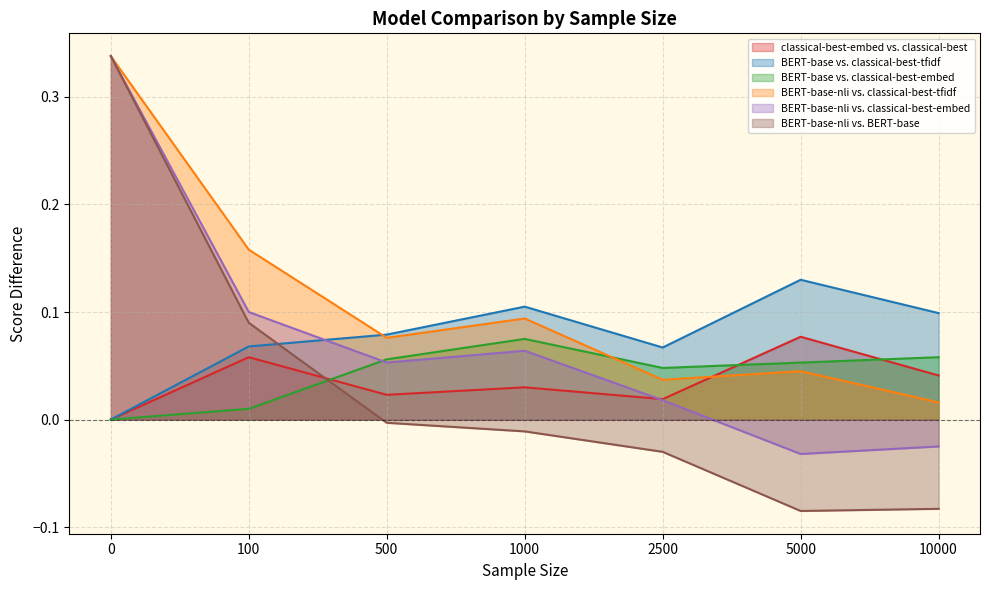

List the labels in order of BERT-base vs. classical-best-embed value, smallest first.

0, 100, 2500, 5000, 500, 10000, 1000